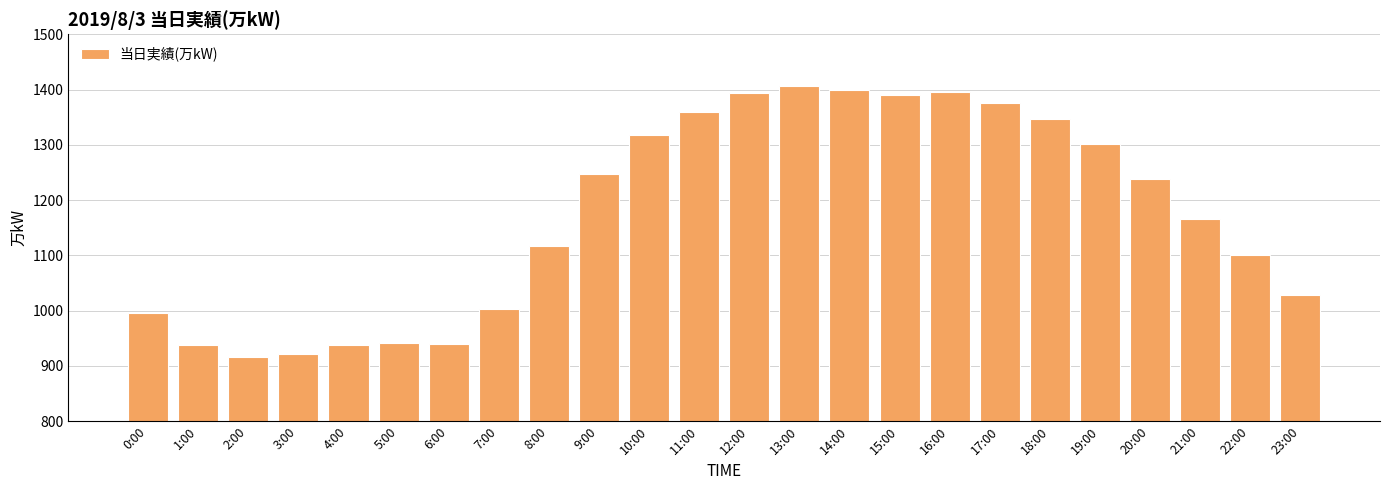

What is the change in value from 6:00 to 18:00?

+406